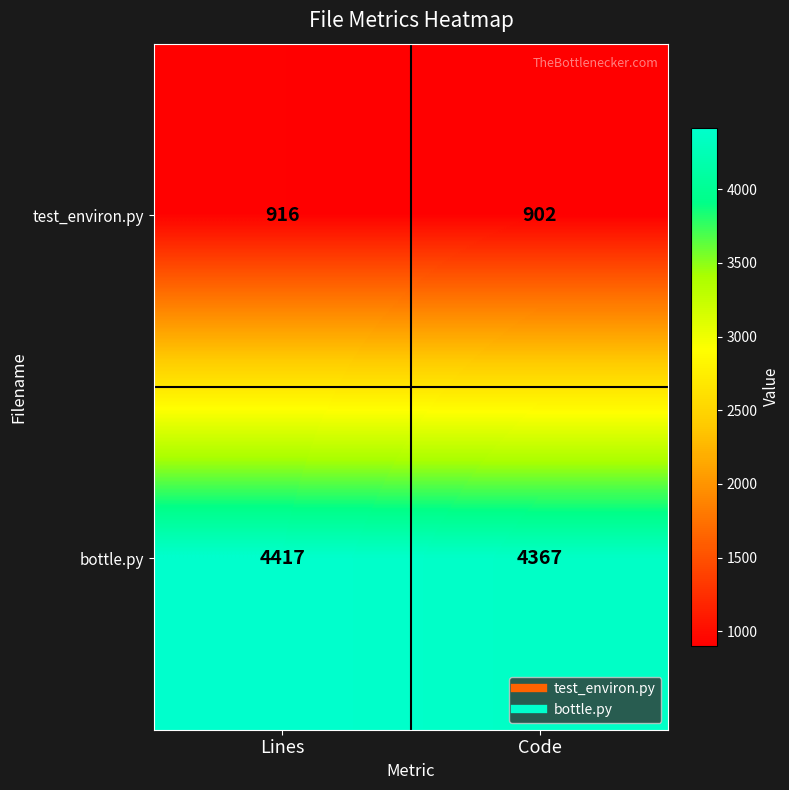

What is the average value of the test_environ.py series?

909